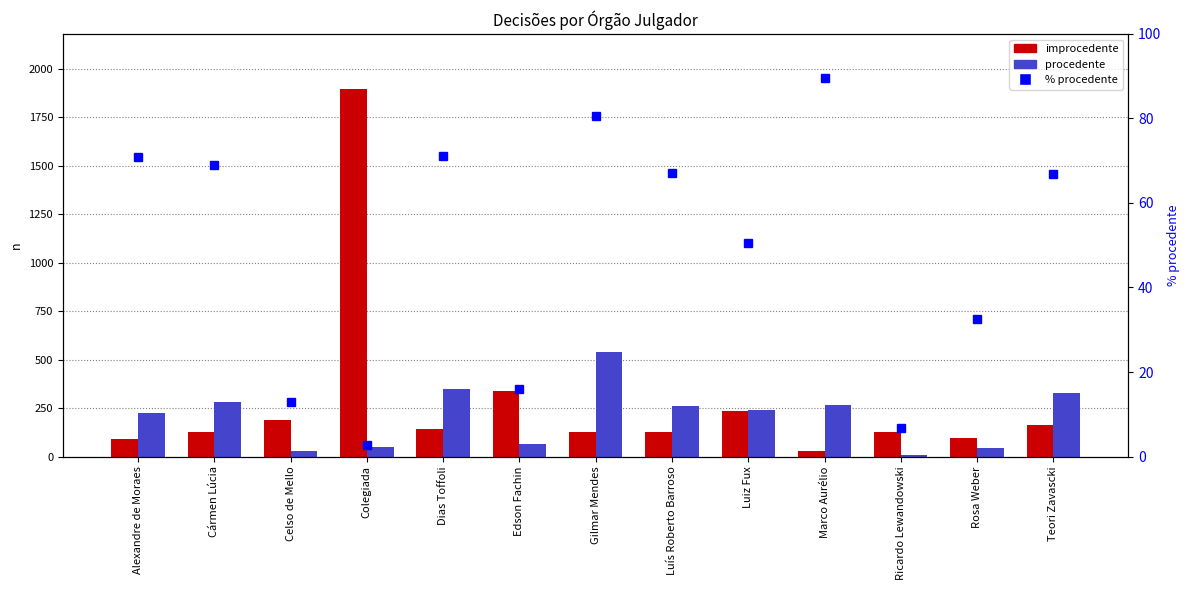

At how many categories does at least one series exceed 1854?

1